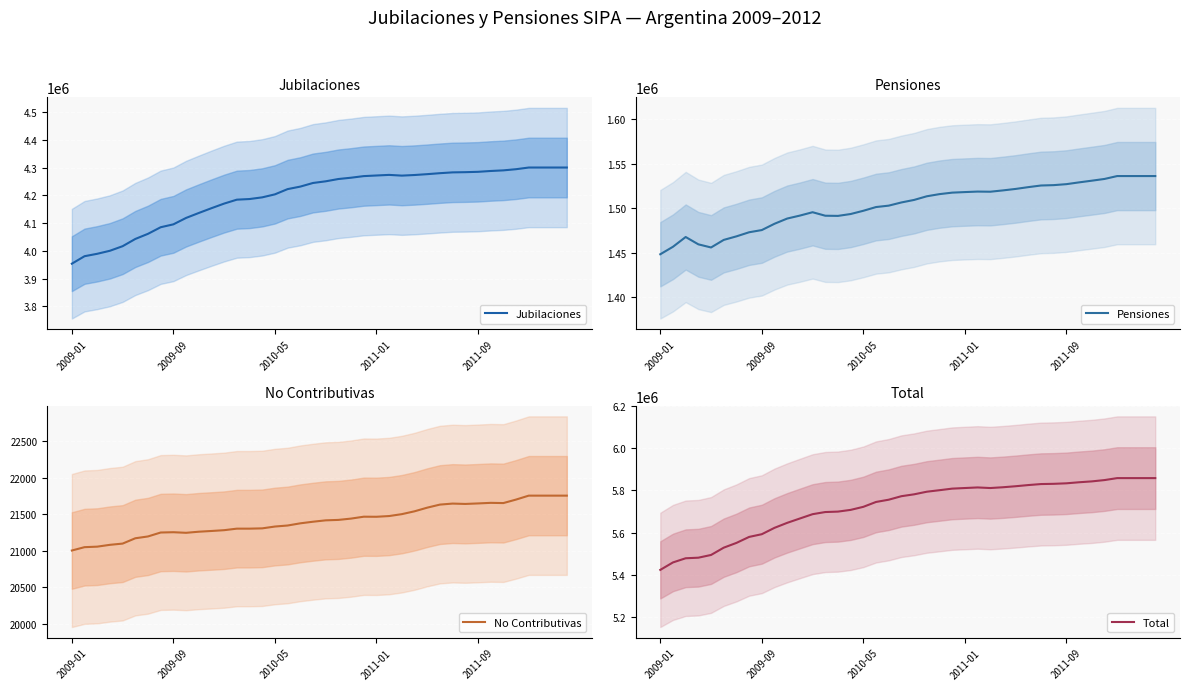

Which series has the largest total across all categories?

Total